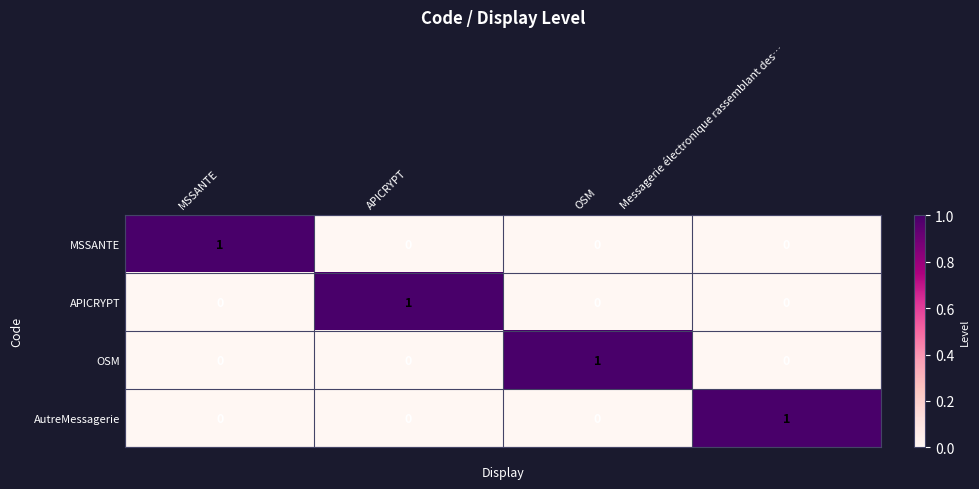

What is the greatest value displayed?

1